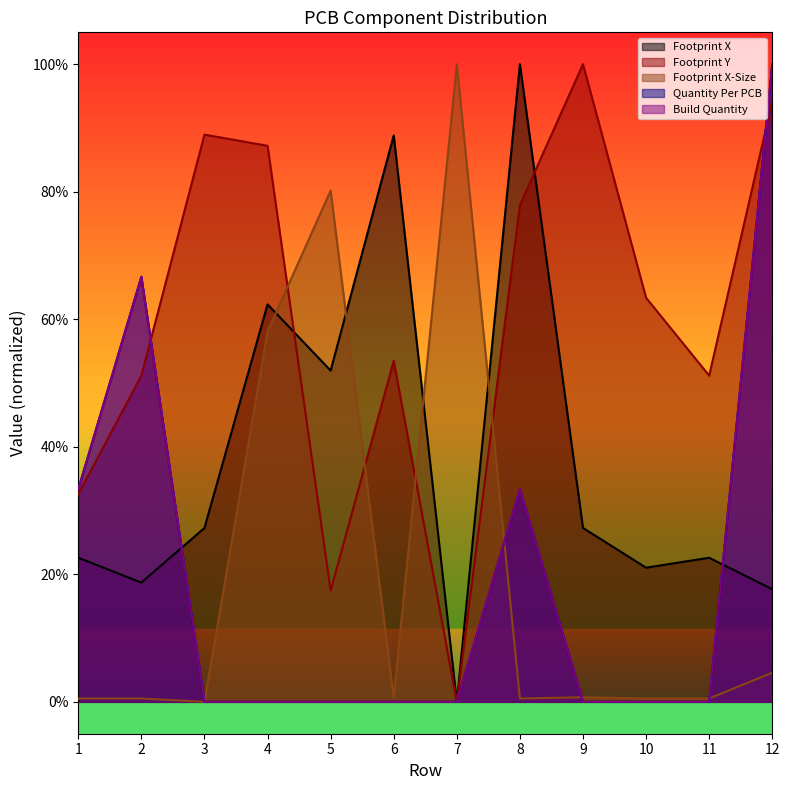

What is the difference between the Footprint X values at 12 and 4?

44.7